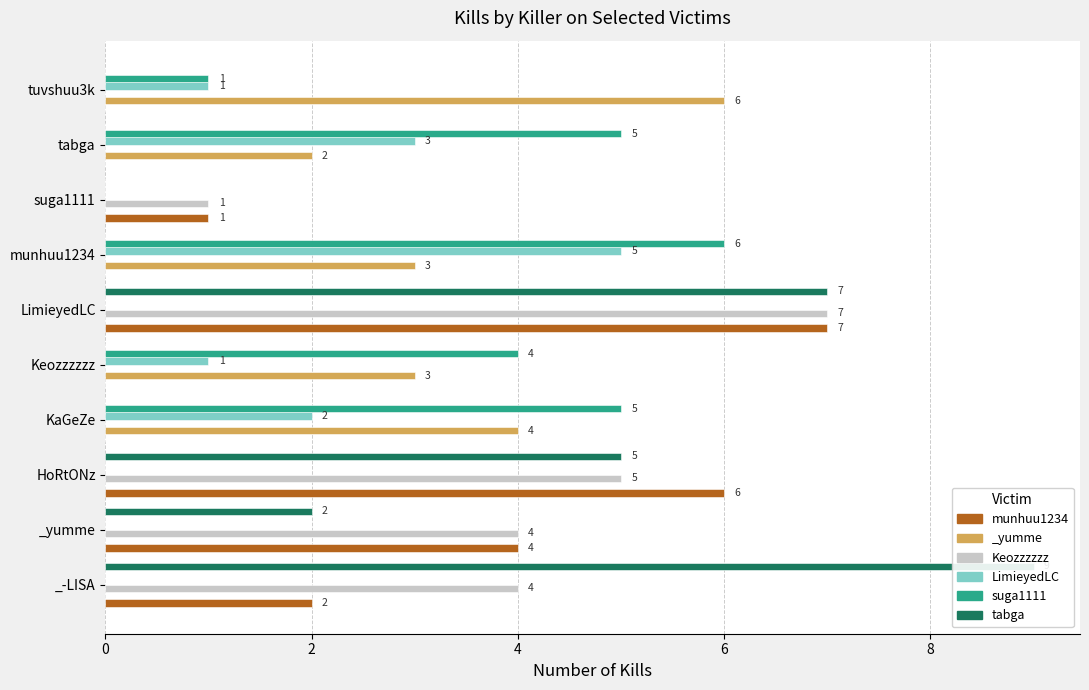

How many groups of bars are there?

10